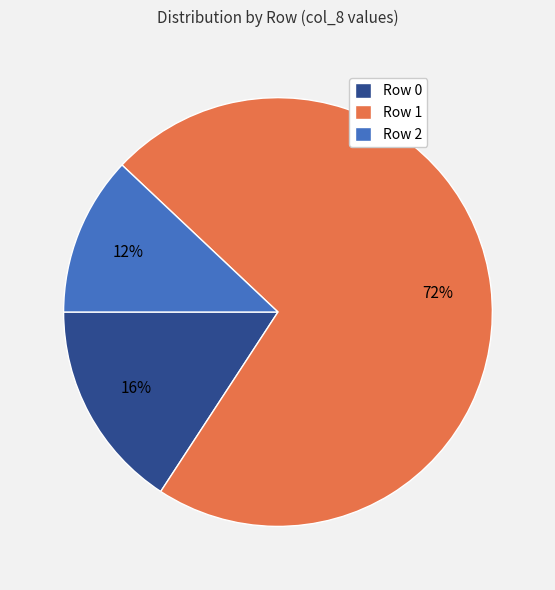

Between Row 1 and Row 0, which is larger?

Row 1